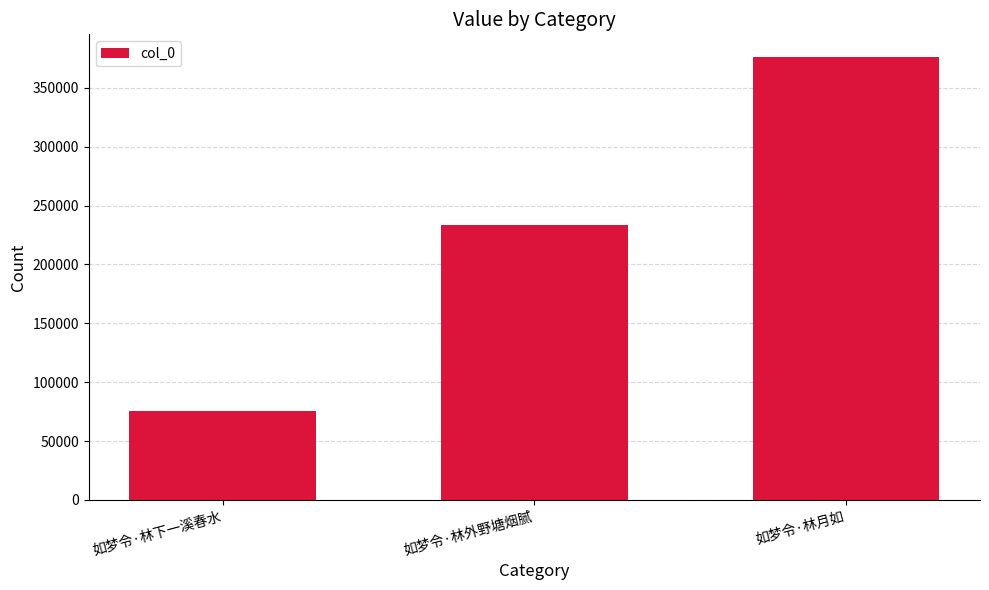

What is the maximum value shown in the chart?

376572